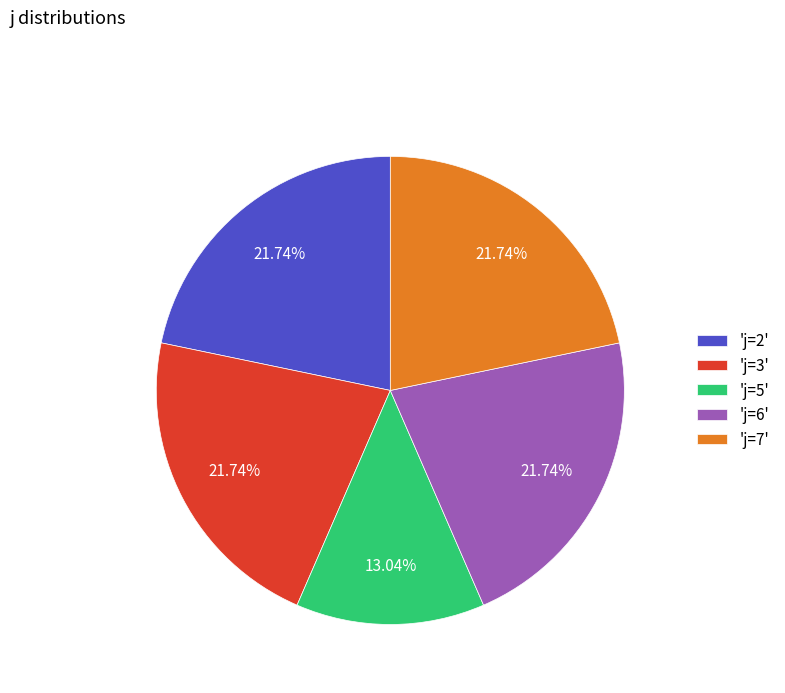

How many slices are in this pie chart?

5